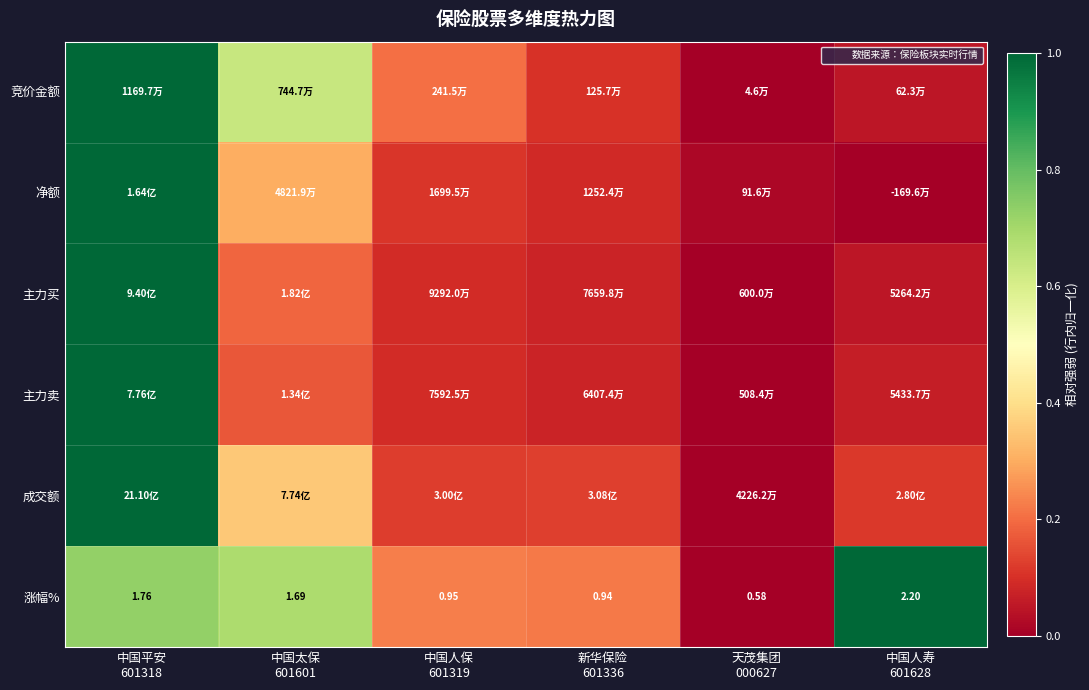

Is the value of 净额 at 中国人保 601319 greater than the value of 竞价金额 at 中国太保 601601?

No